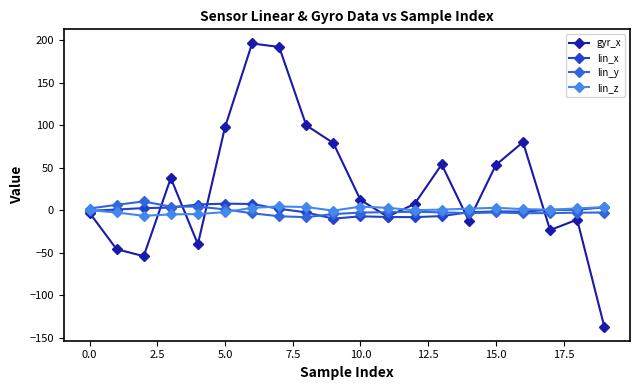

What is the difference between the maximum and second lowest values in the lin_x series?

15.9